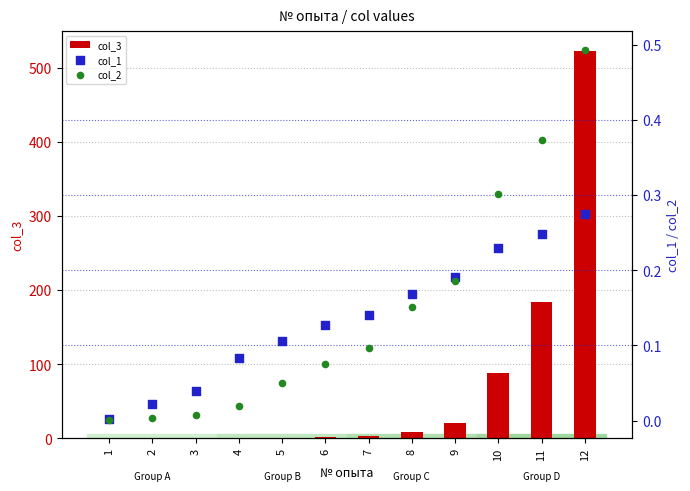

Which series has the largest Y range (max minus min)?

col_3